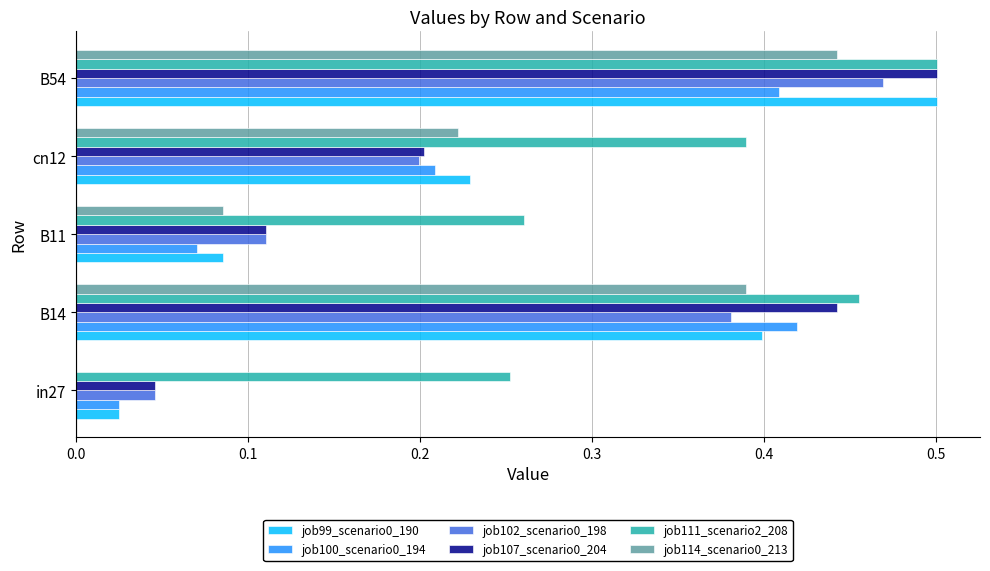

True or false: job102_scenario0_198 has a value of 0.2 at B14.

False